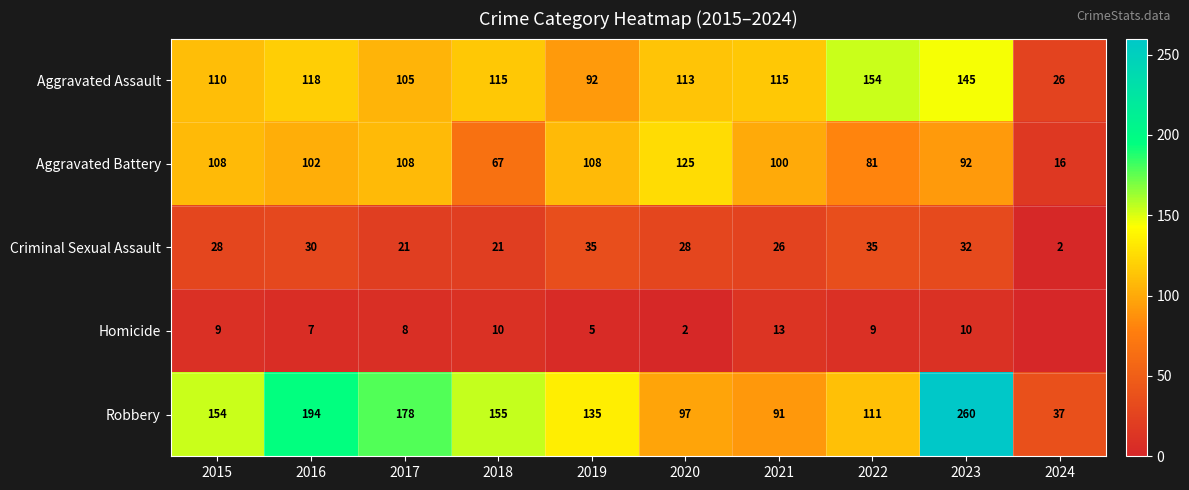

What is the approximate value of Robbery at 2015?

154